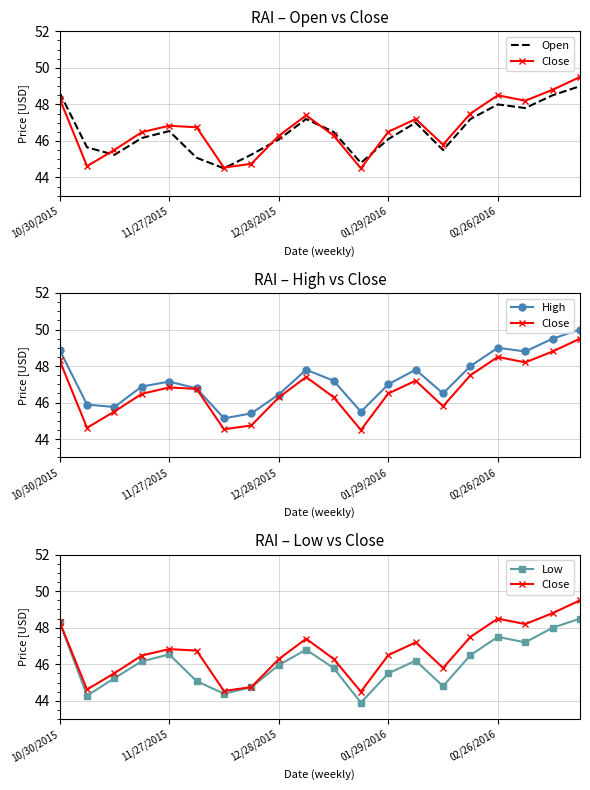

How many lines are shown in the chart?

4